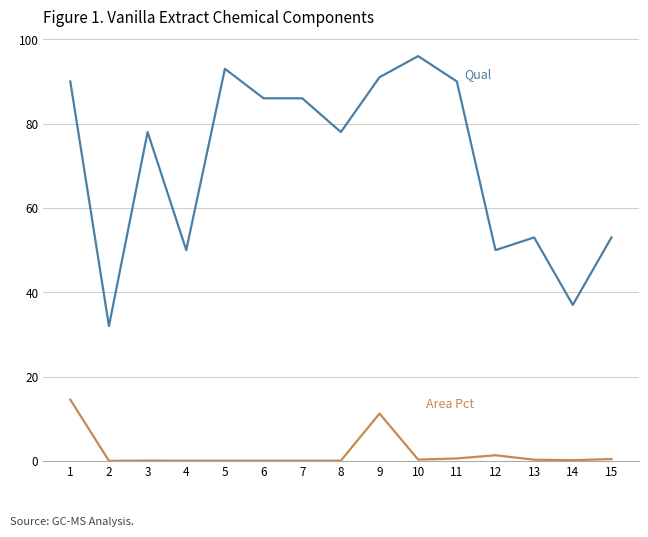

At which category does the chart reach its peak across all series?

10